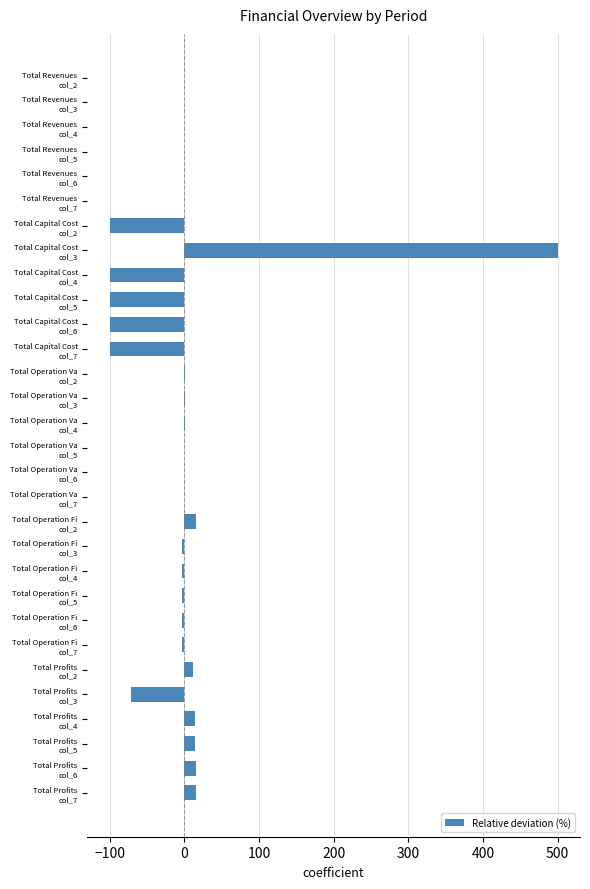

At which category does the chart reach its peak across all series?

Total Capital Cost
col_3